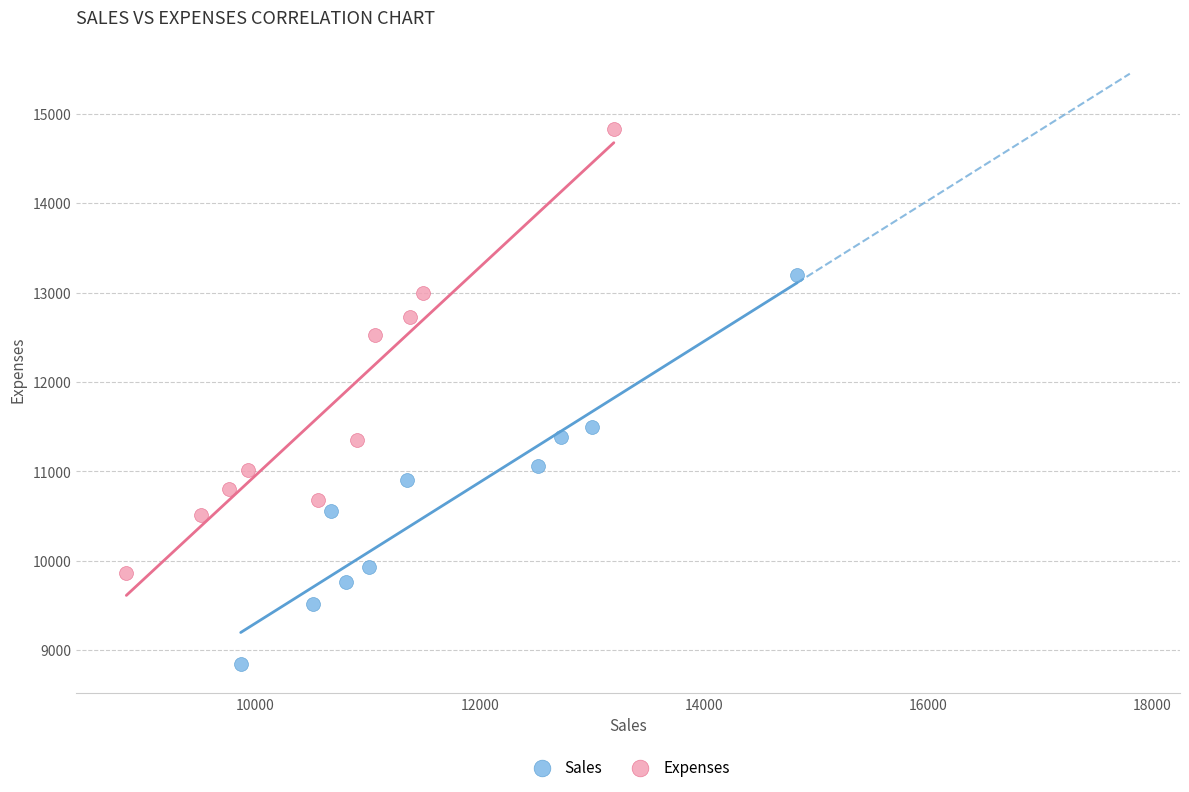

Which series contains the highest Y value?

Expenses